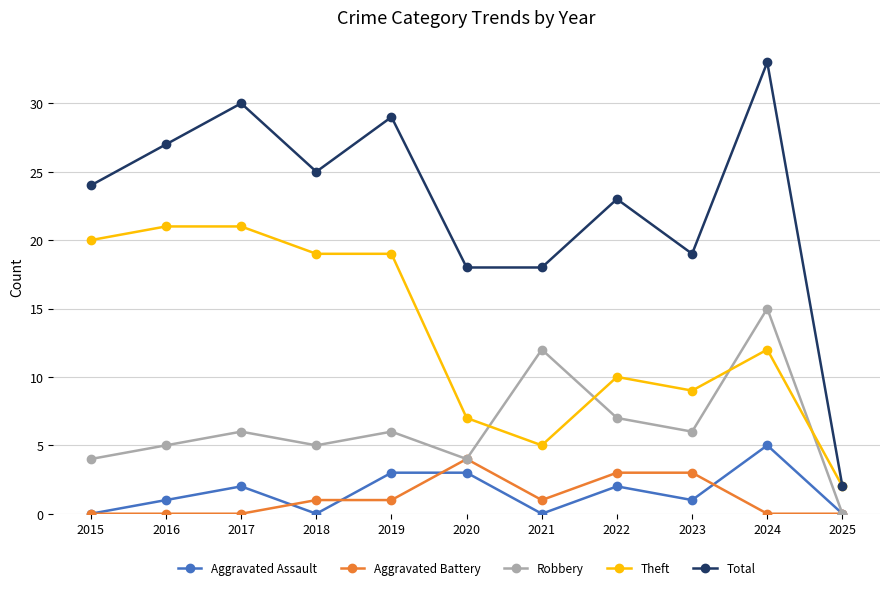

What is the difference between the Theft values at 2025 and 2015?

18